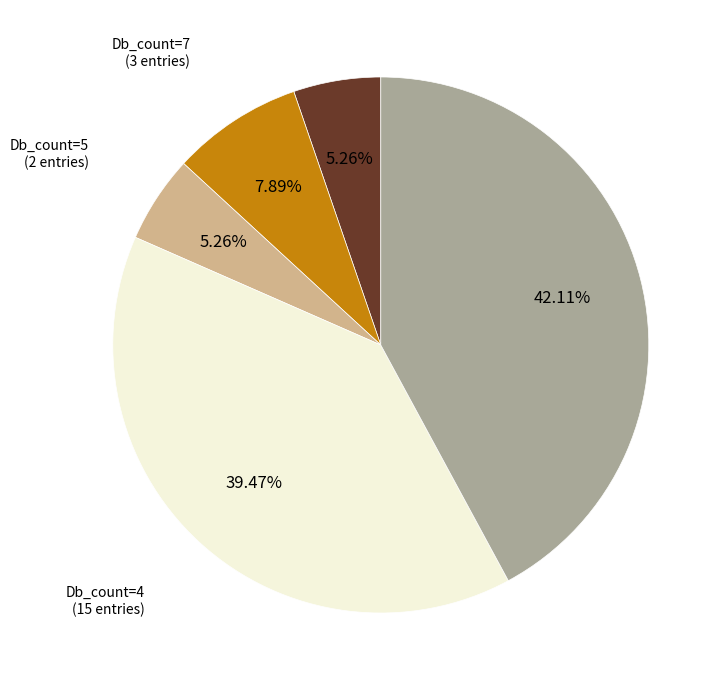

Does Db_count=4 represent more than half of the total?

No